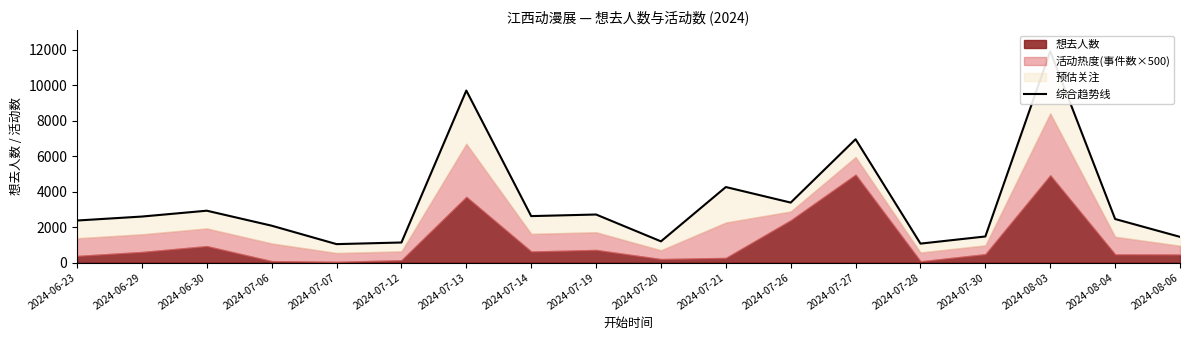

What is the difference between the second highest and minimum values?

8665